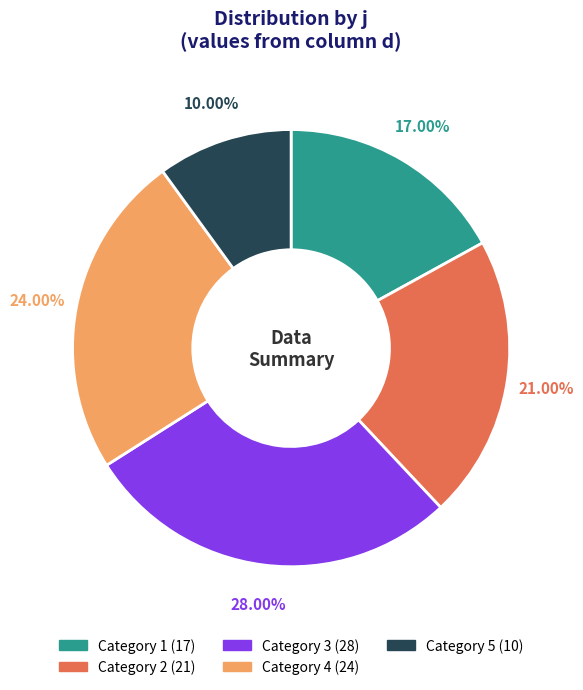

Does any single category account for the majority?

No